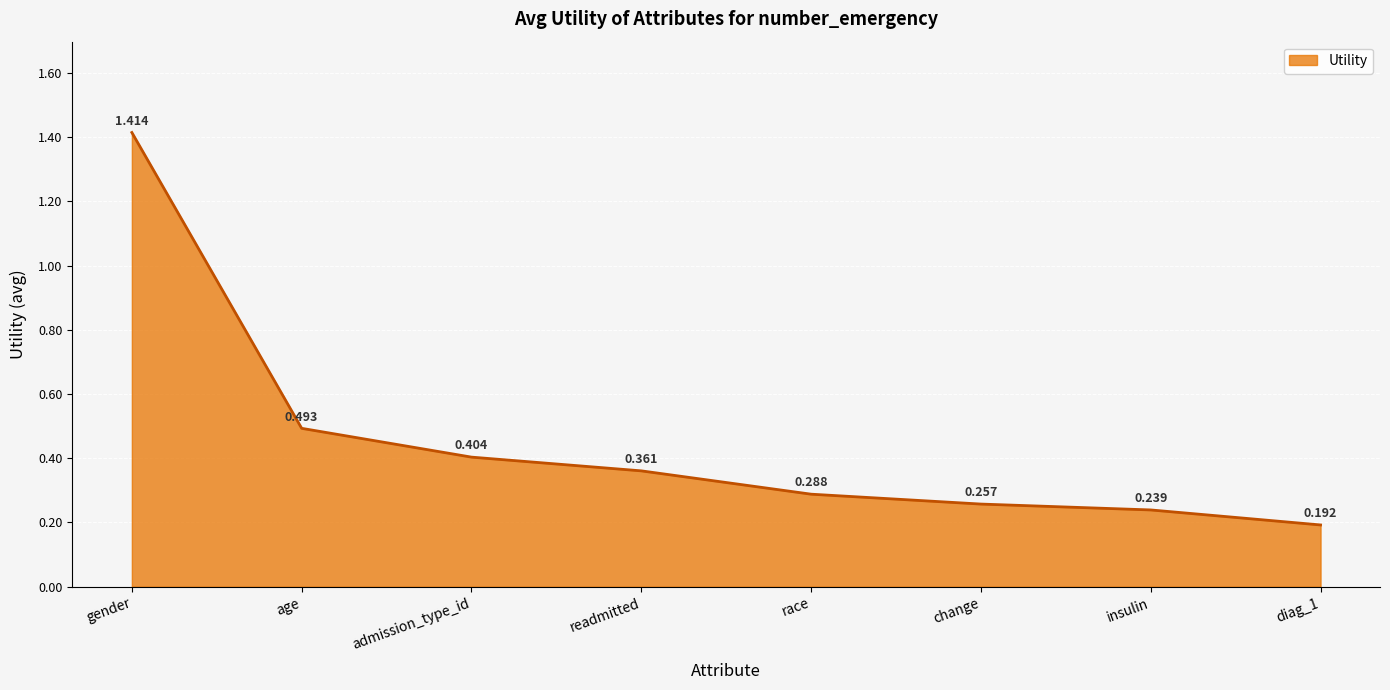

True or false: there are more than 1 points higher than both neighbors.

False